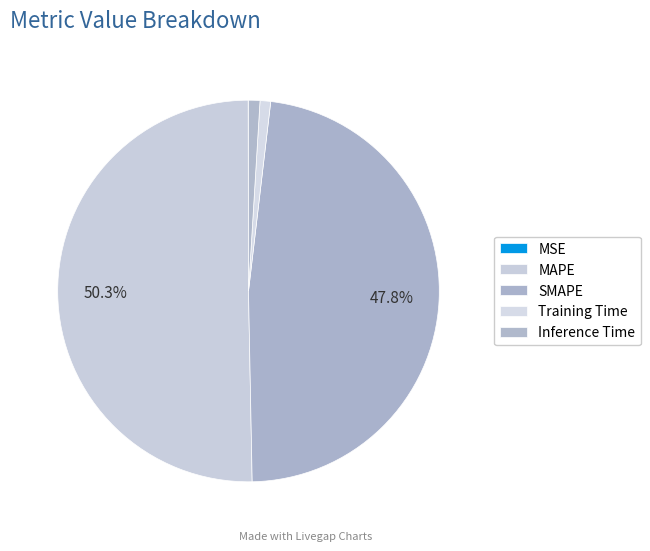

Is it true that SMAPE is 56% of the pie?

False